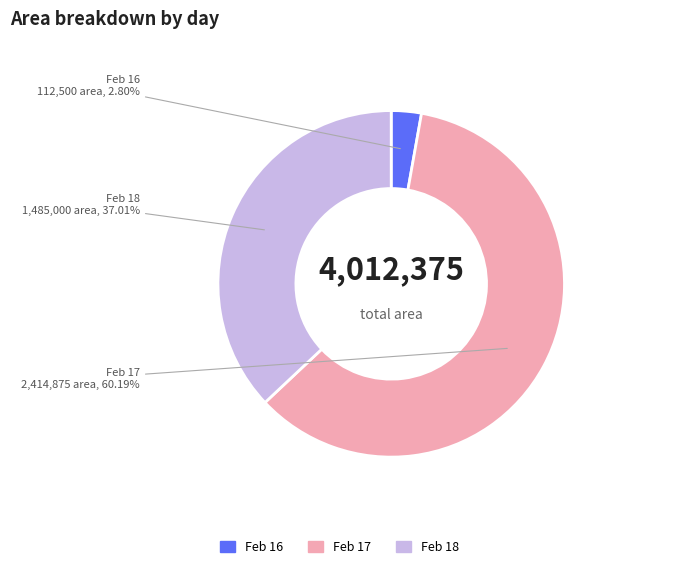

Is there a majority slice in this chart?

Yes